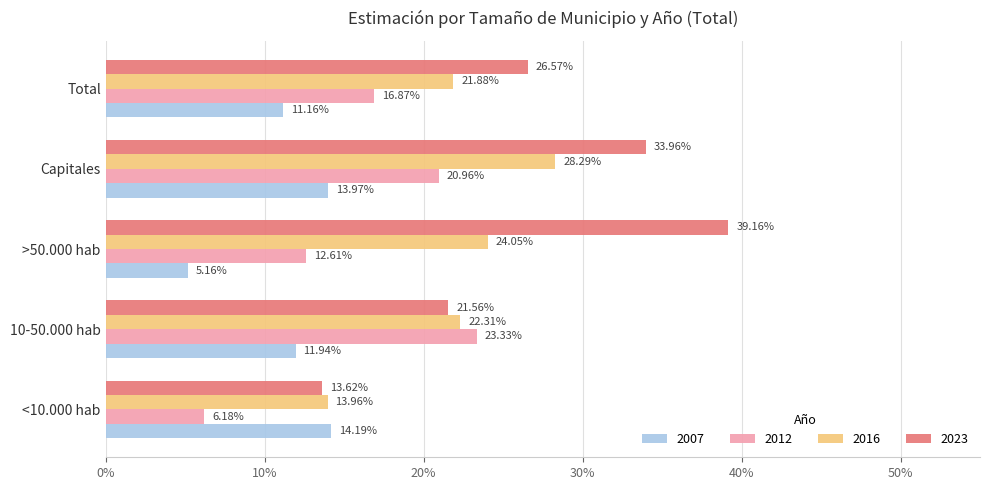

At which label is 2023 closest to 0?

<10.000 hab